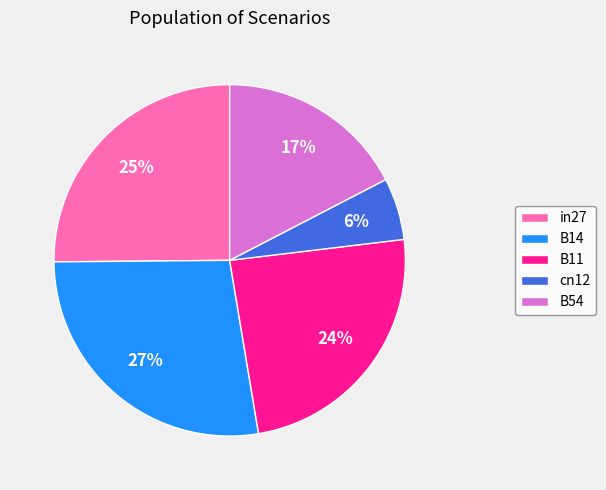

Is B11 the majority of the pie?

No